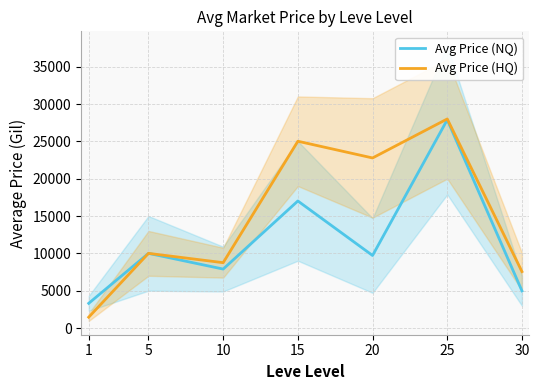

Rank the series at 30 from lowest to highest value.

Avg Price (NQ), Avg Price (HQ)